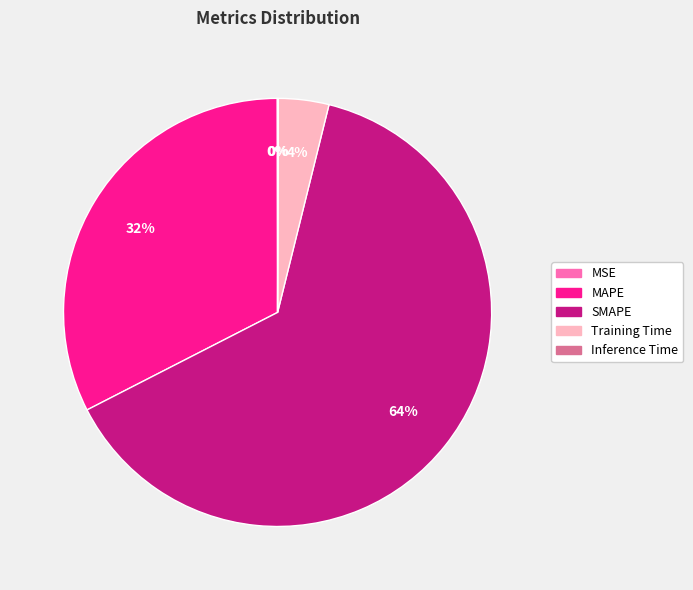

To the nearest percent, what portion does MAPE represent?

32%